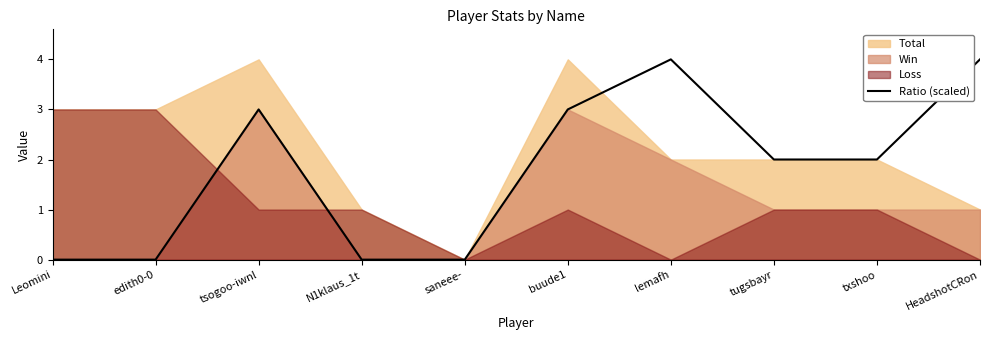

How many data points does each series have?

10